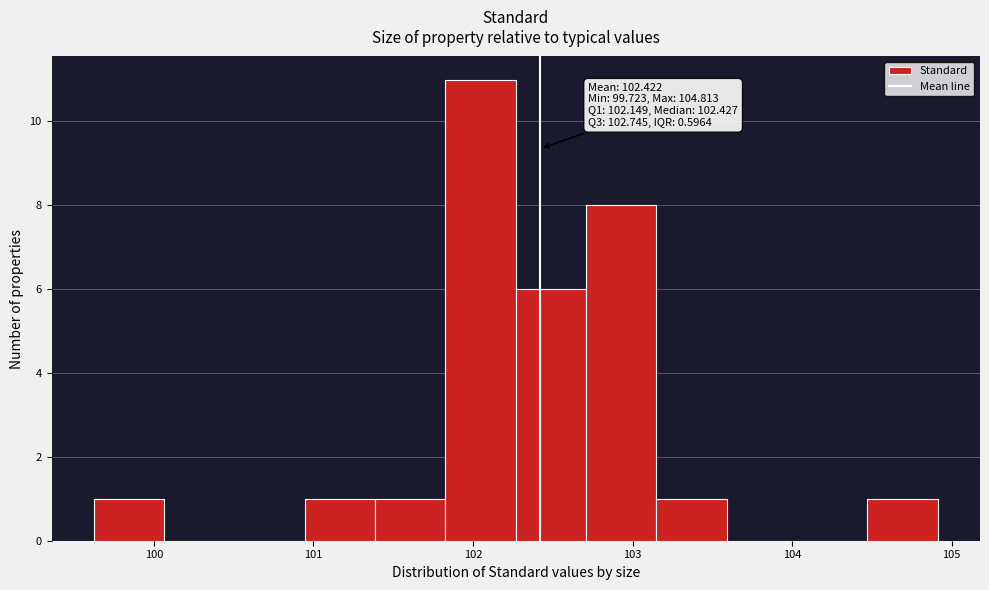

Over which range of the x-axis is the bar tallest?

101.8 to 102.3